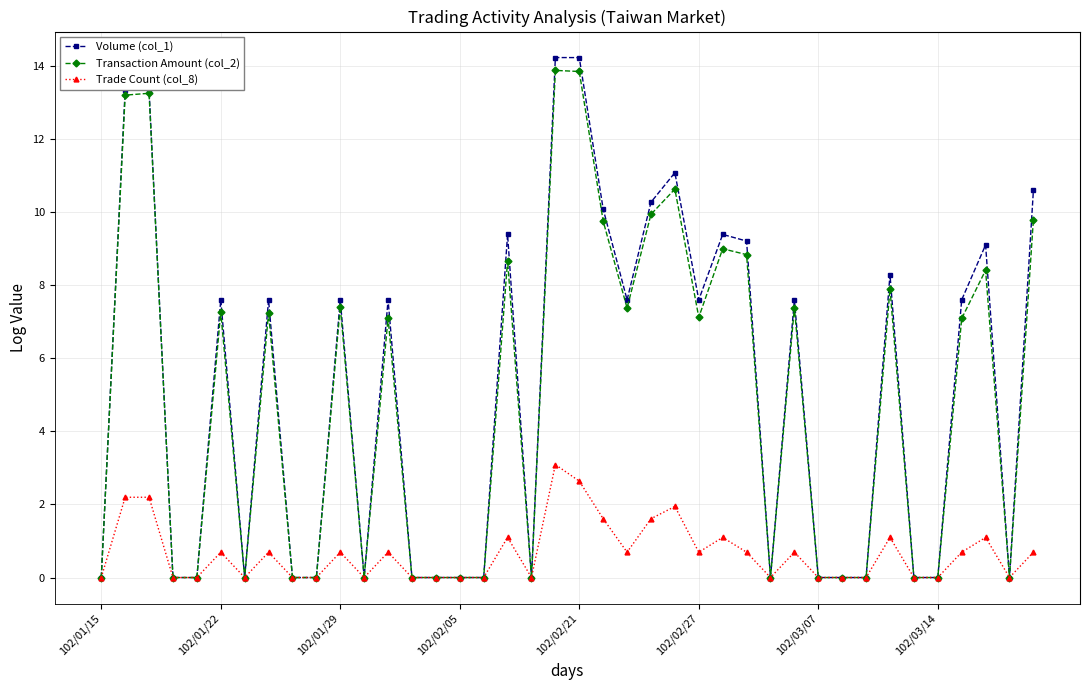

What is the value of the Trade Count (col_8) point at the 30th from the left?

0.7